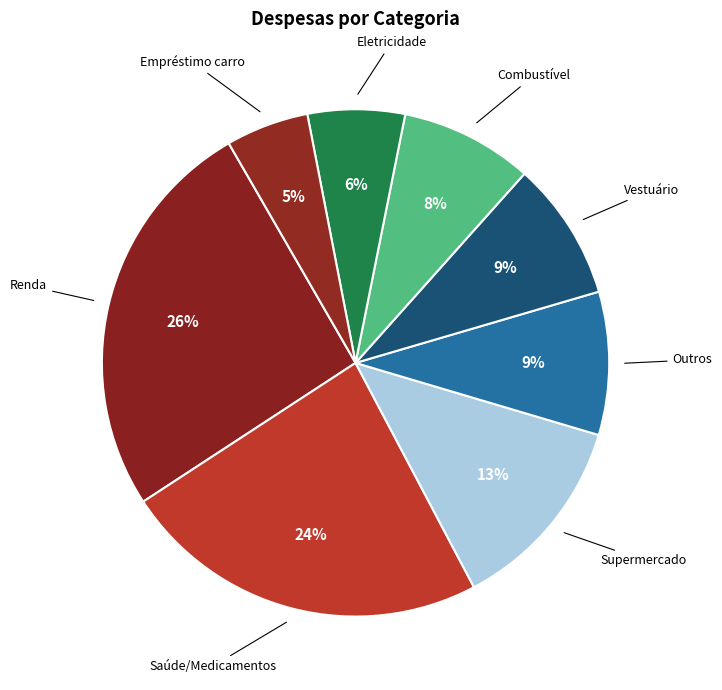

Count the number of slices in the pie.

8